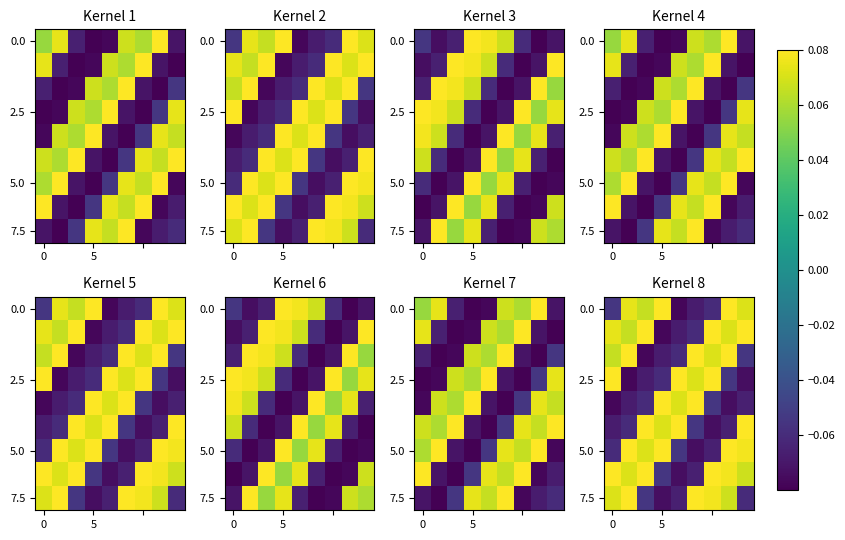

What is the total value across all series at 5?

0.2